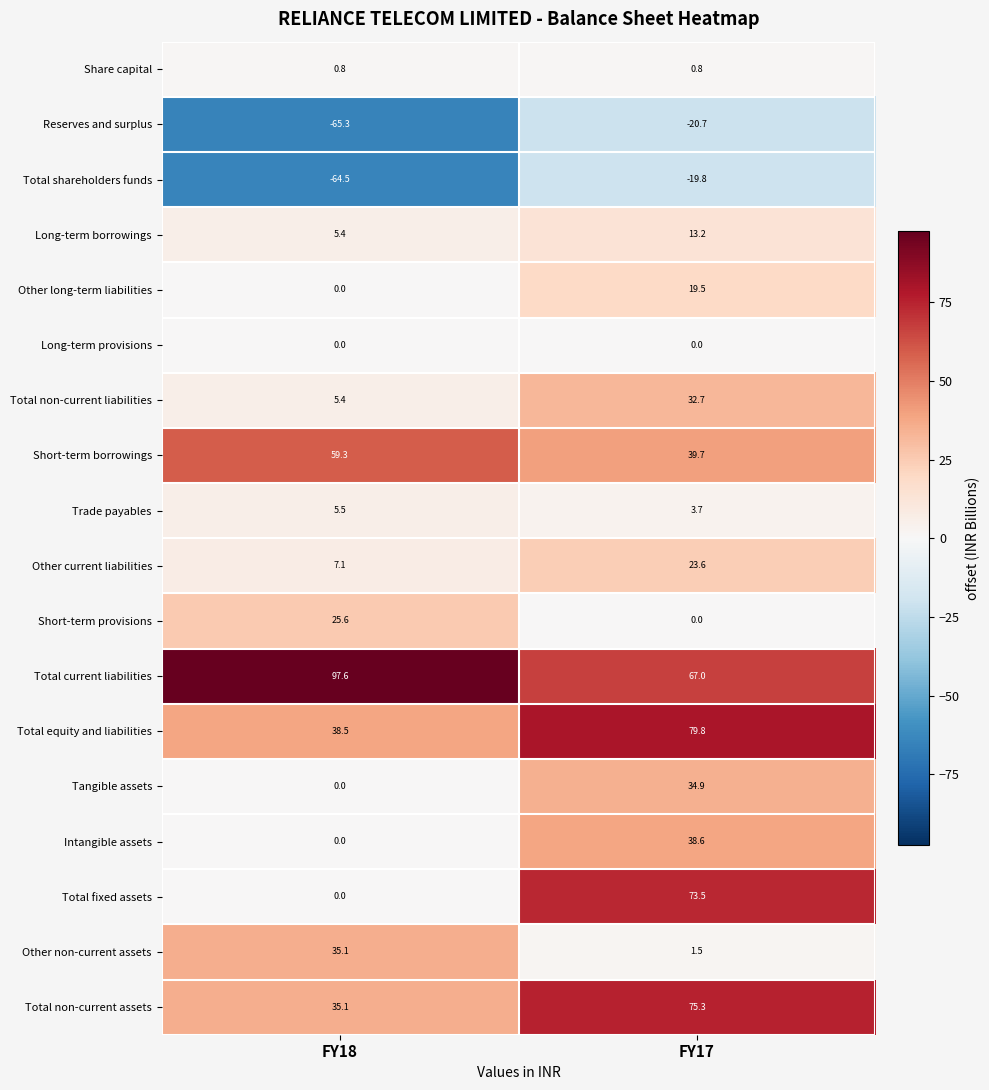

What is the approximate value of Long-term borrowings at FY17?

13.2